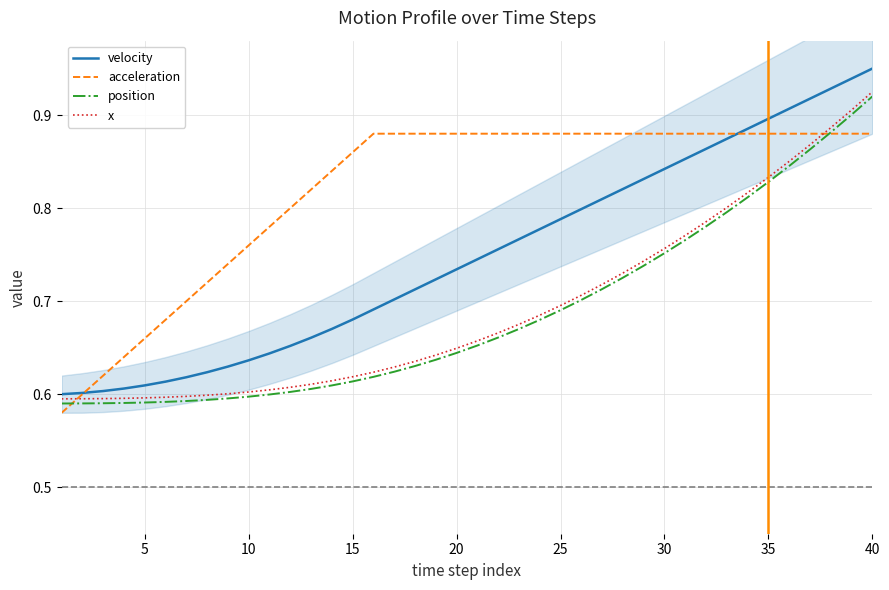

What is the value of the x point at the 38th from the left?

0.9